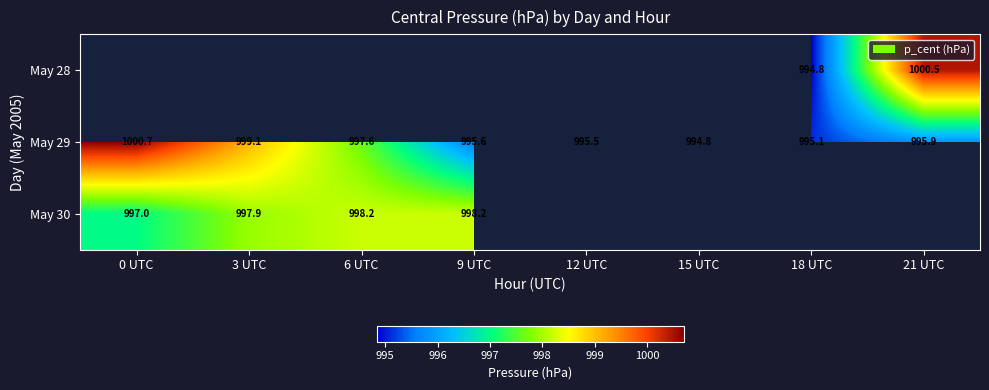

Is the value of May 29 at 18 UTC greater than the value of May 28 at 18 UTC?

Yes